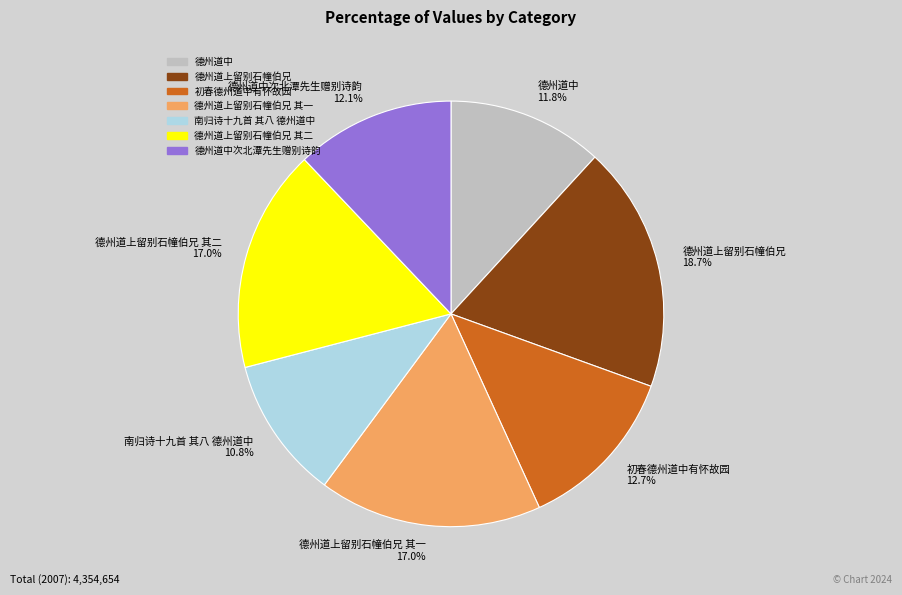

Is 初春德州道中有怀故园 the majority of the pie?

No